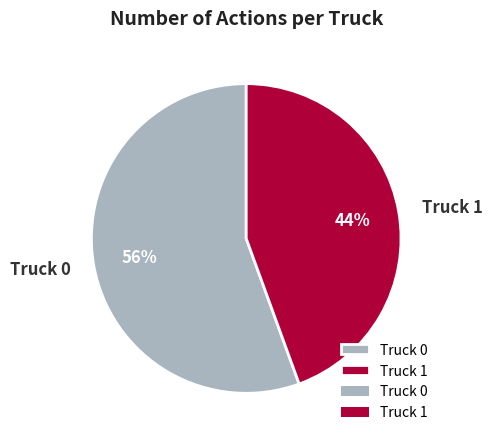

To the nearest percent, what is the combined percentage of Truck 0 and Truck 1?

100%